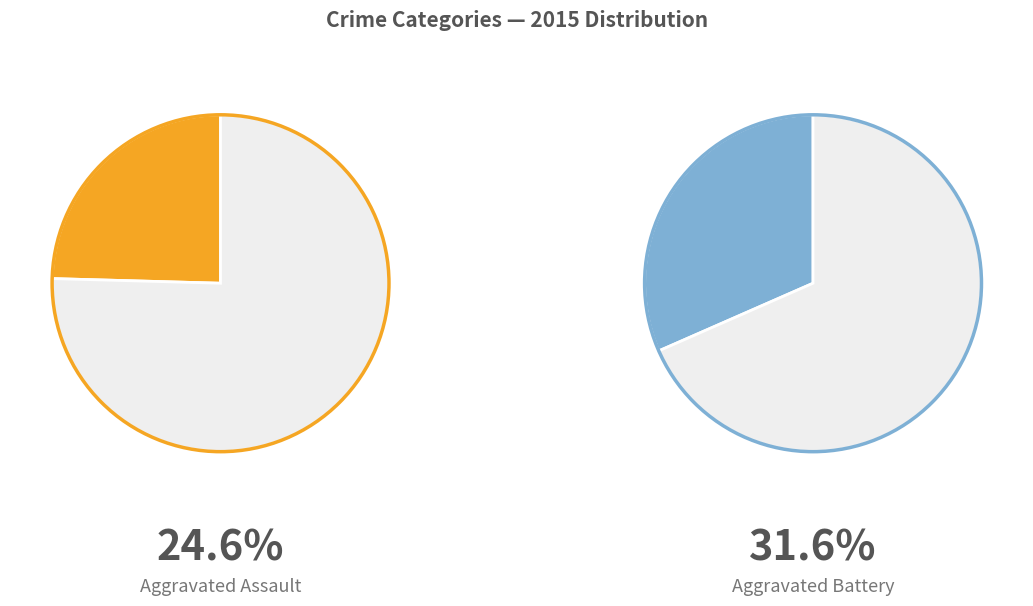

Is it true that Aggravated Assault is 25% of the pie?

True